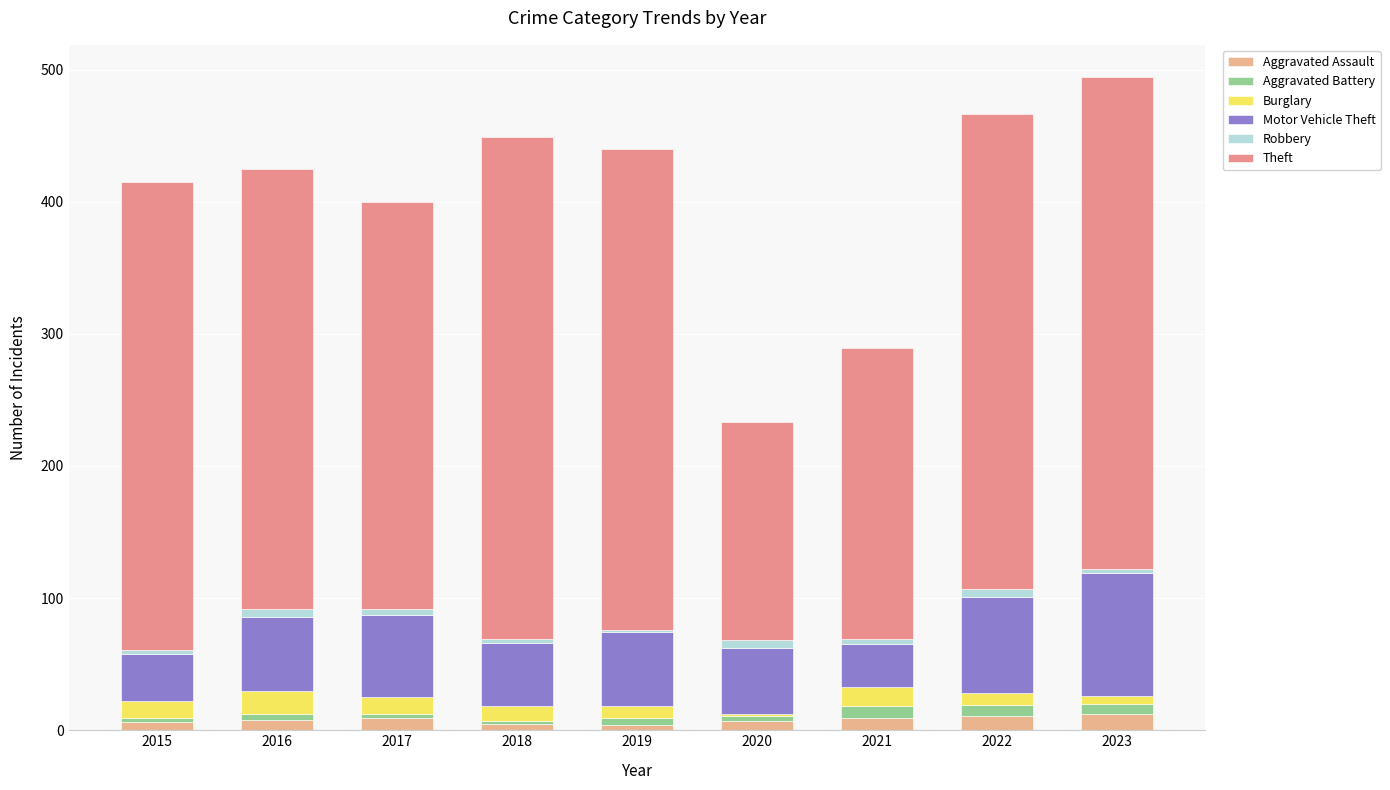

At which category is the sum across all series the highest?

2023